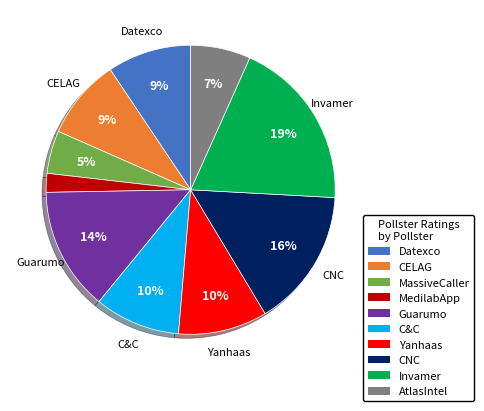

Which category has the biggest portion of the pie?

Invamer